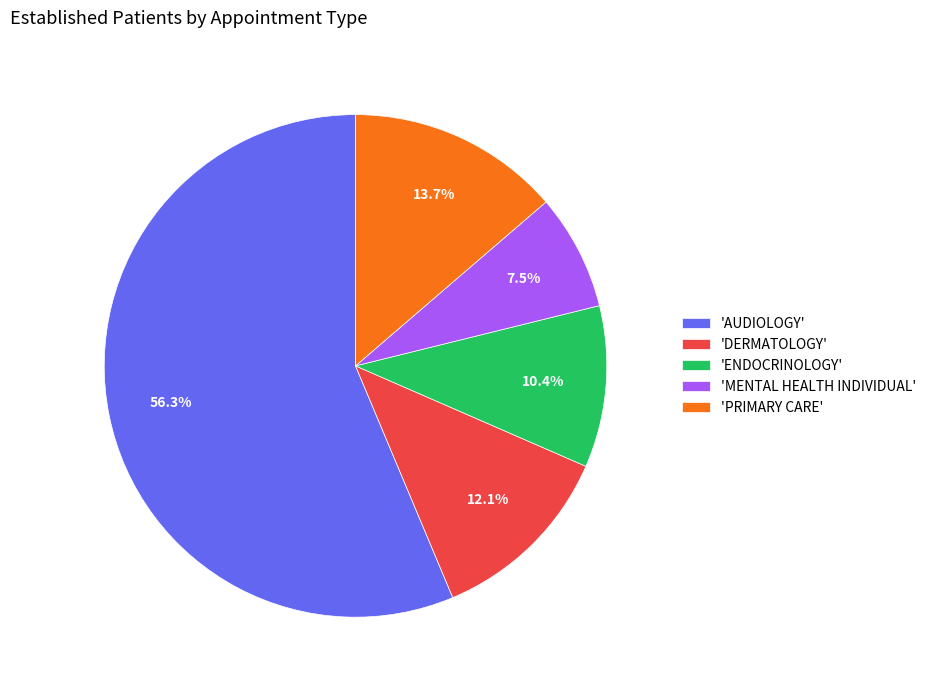

What is the largest slice in the pie chart?

'AUDIOLOGY'